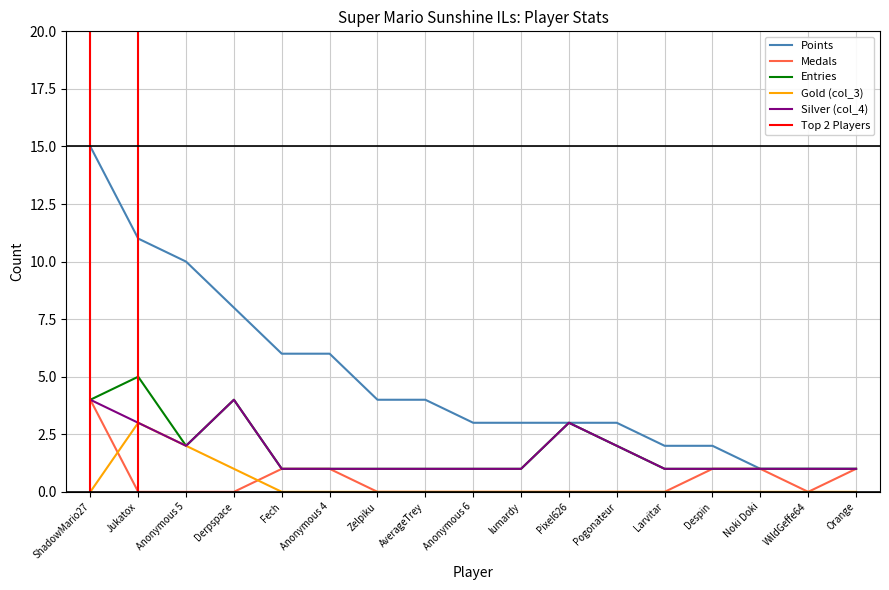

What is the value of the Points point at the 3rd from the left?

10